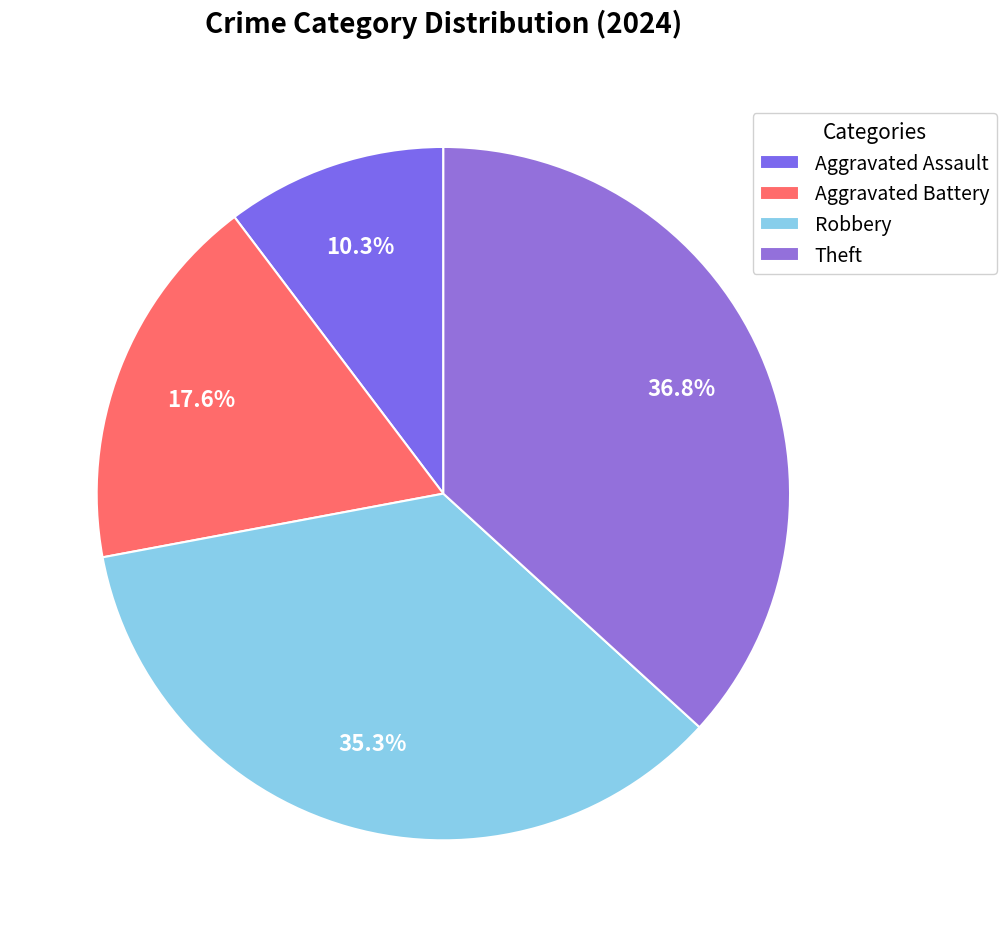

Does any single category account for the majority?

No